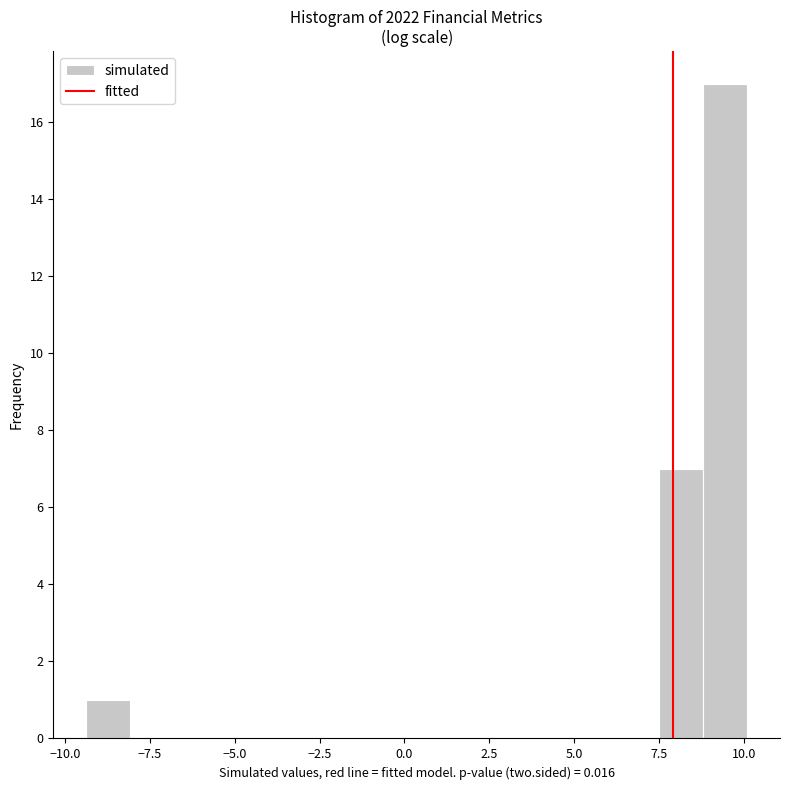

Read against the x-axis, roughly where is the centre of the tallest bar?

9.5